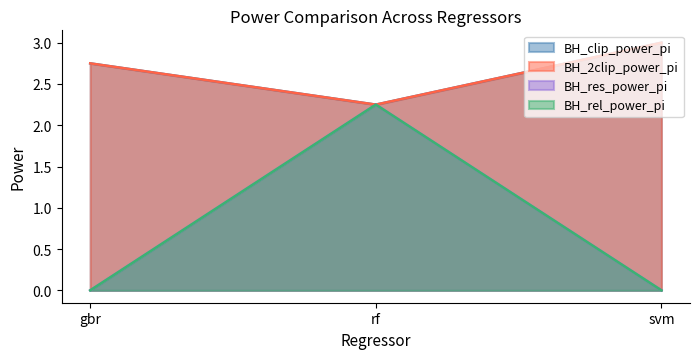

The value of BH_rel_power_pi at rf is 2.2. True or false?

True